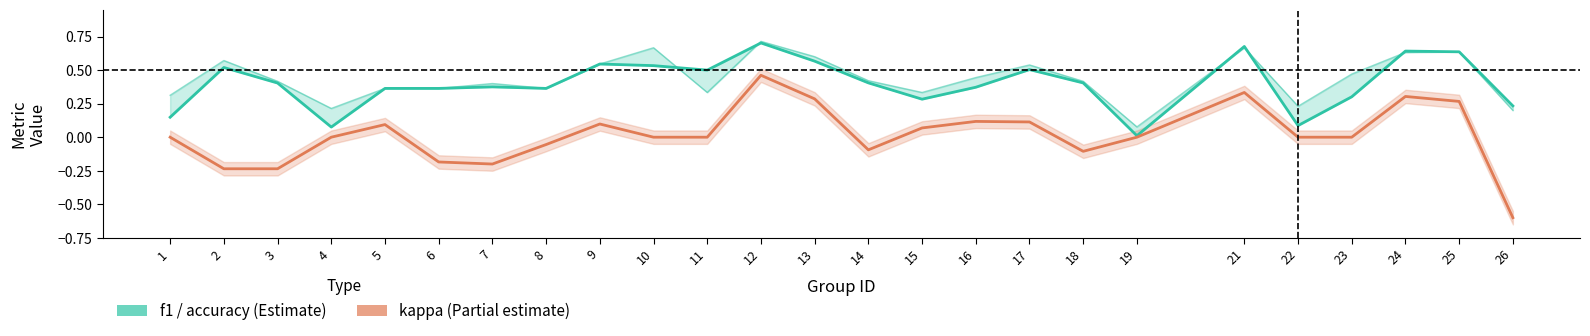

Between 4 and 14, which is larger?

14